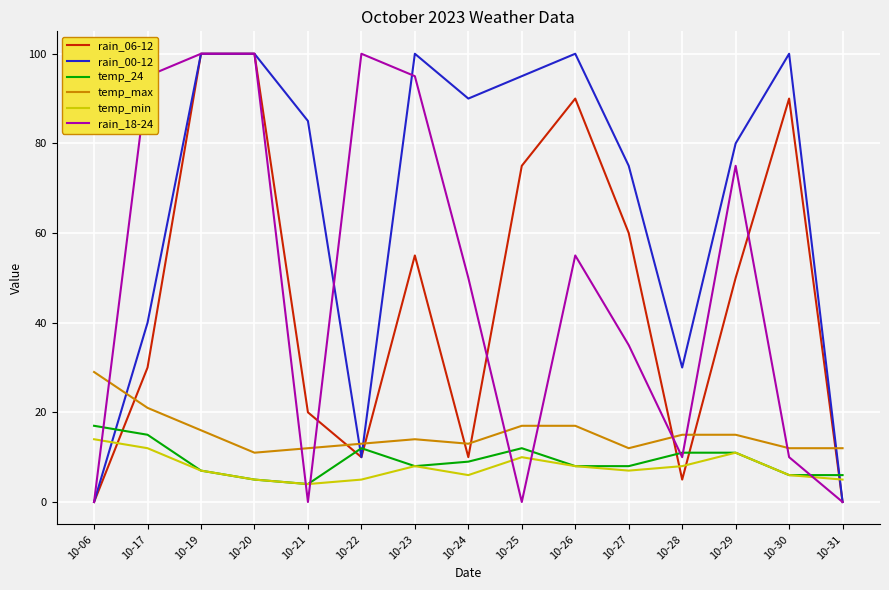

Reading right to left, extract all data points from this chart.

rain_06-12: 0	90	50	5	60	90	75	10	55	10	20	100	100	30	0
rain_00-12: 0	100	80	30	75	100	95	90	100	10	85	100	100	40	0
temp_24: 6	6	11	11	8	8	12	9	8	12	4	5	7	15	17
temp_max: 12	12	15	15	12	17	17	13	14	13	12	11	16	21	29
temp_min: 5	6	11	8	7	8	10	6	8	5	4	5	7	12	14
rain_18-24: 0	10	75	10	35	55	0	50	95	100	0	100	100	95	0